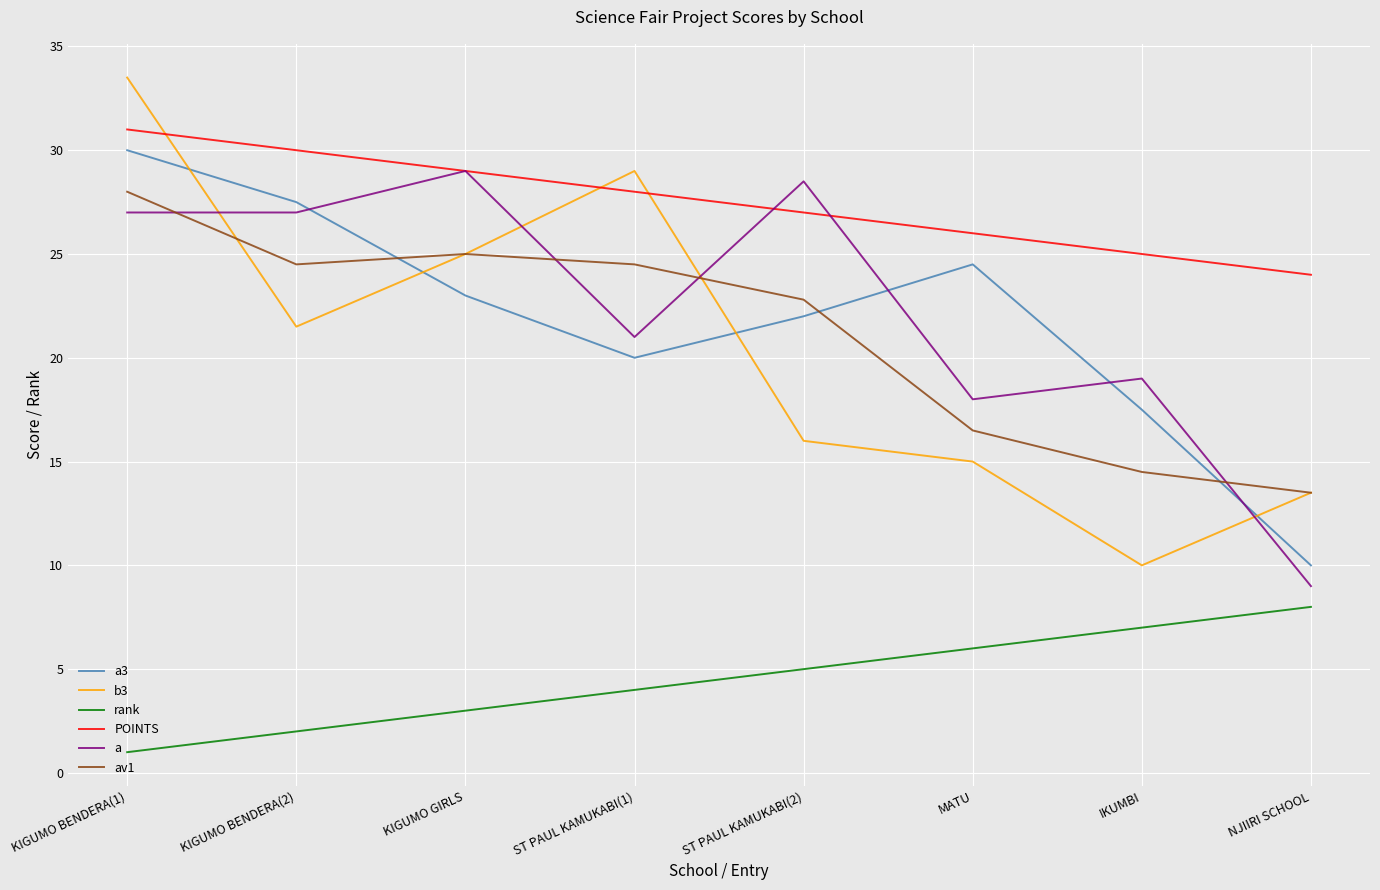

How many categories are shown in the chart?

8